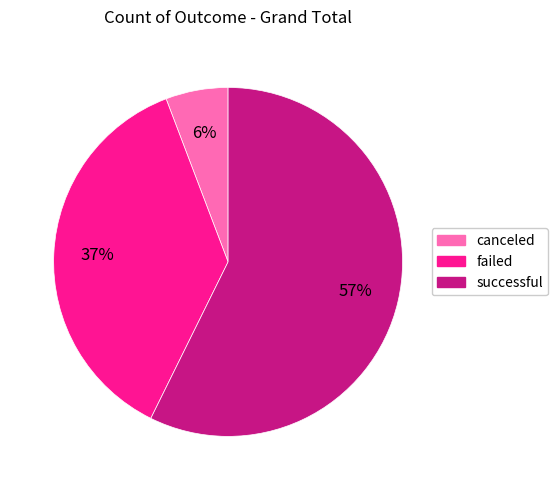

To the nearest percent, what is the difference between the failed and successful slice percentages?

20%